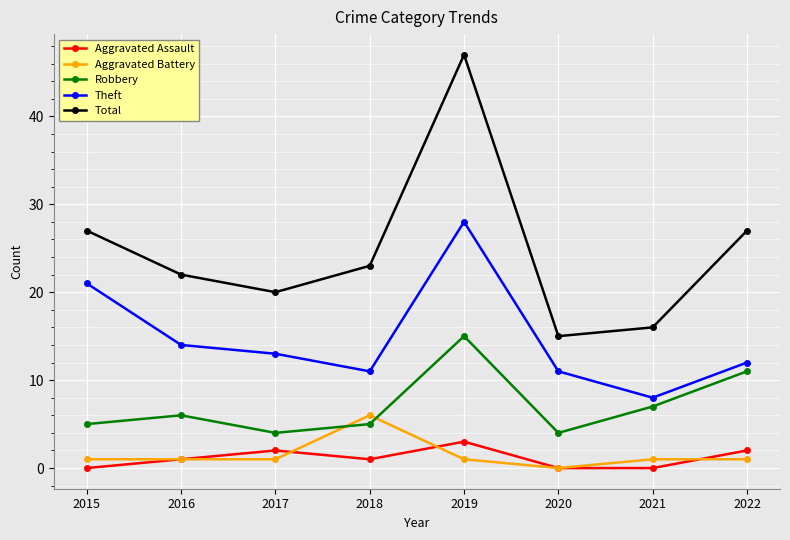

What is the total value across all series at 2022?

53